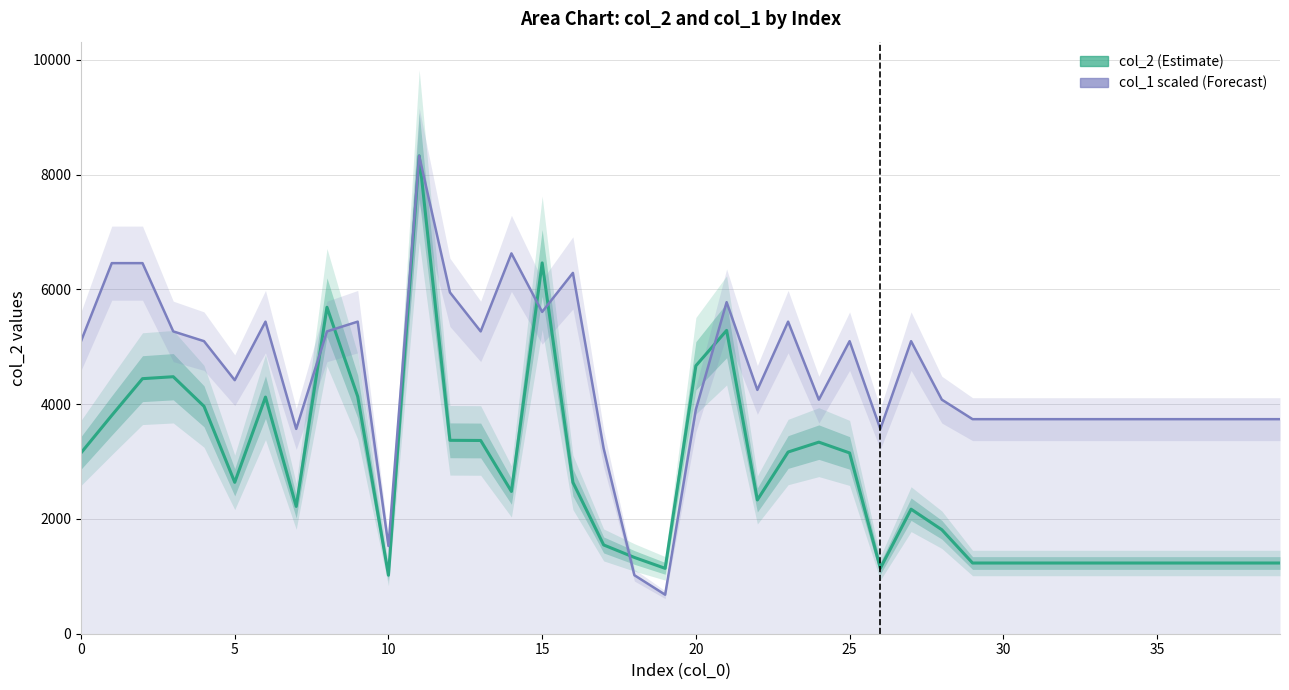

Does the chart display data point markers on the line(s)?

No